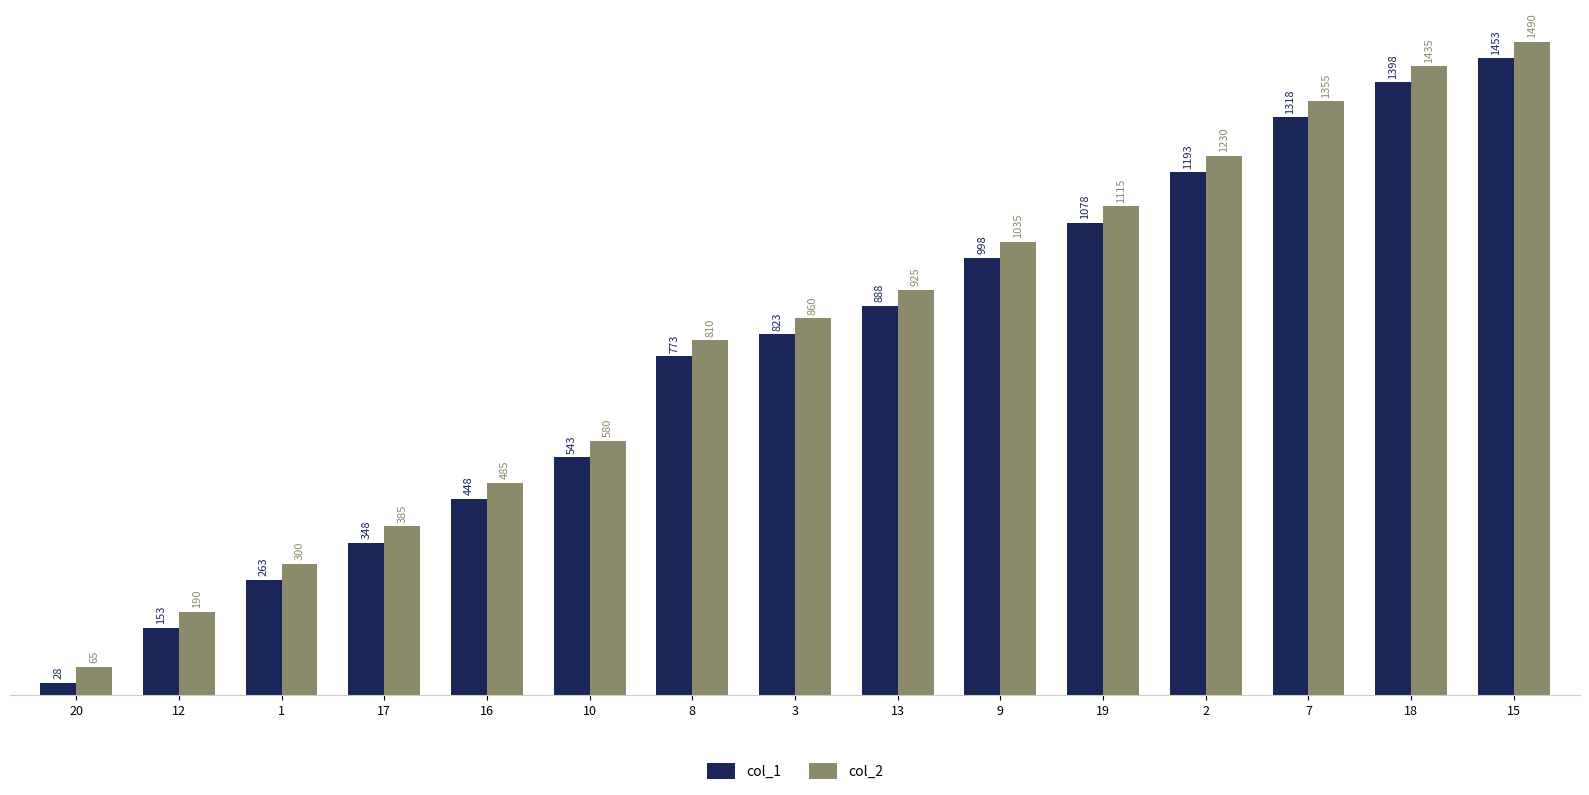

The value of col_2 at 19 is 1958. True or false?

False